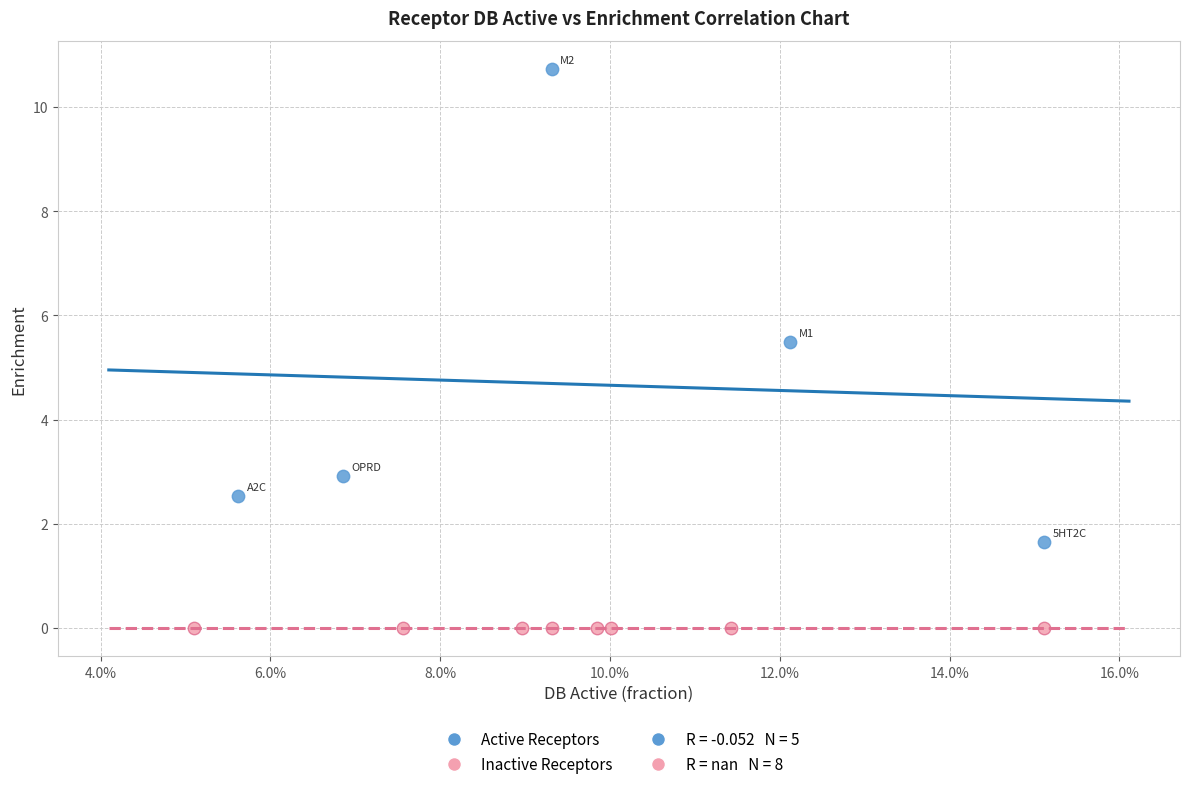

Which series reaches the maximum Y coordinate?

Active Receptors